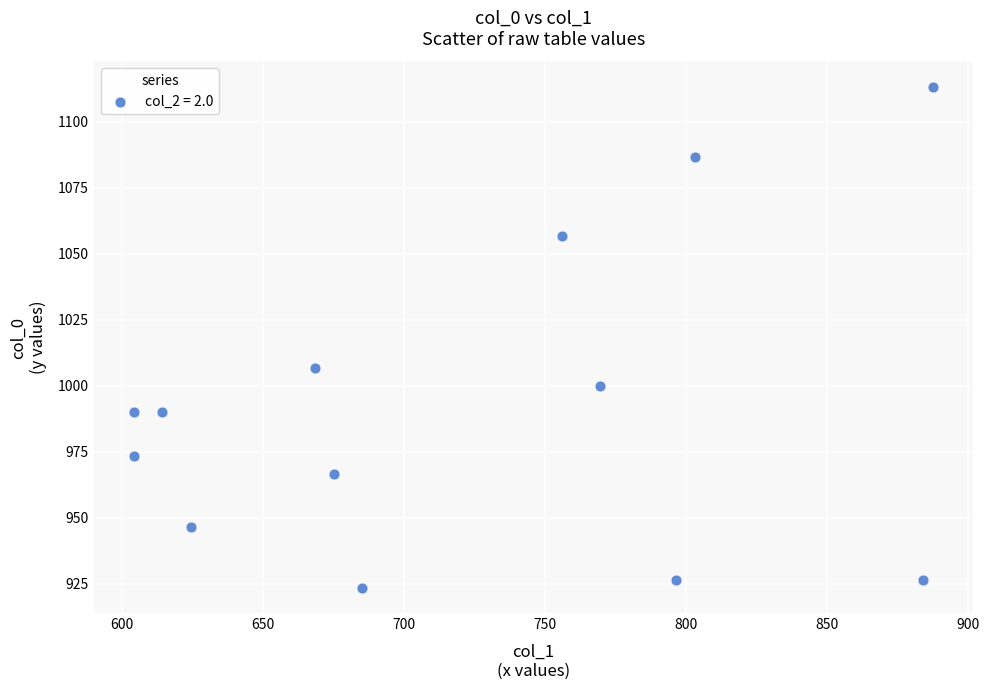

What Y value in the scatter plot is closest to 1018?

1006.7